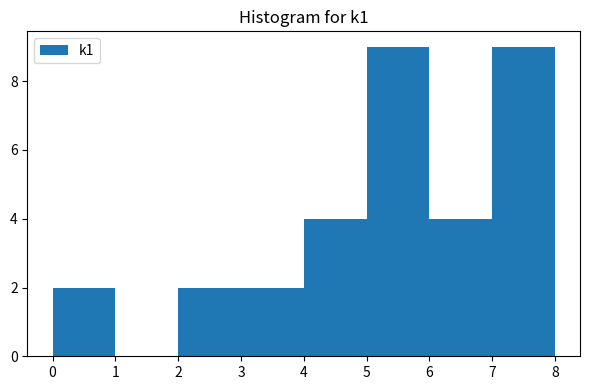

How tall is the bar that spans 3 to 4 on the x-axis? The values are not printed on the chart, so give them approximately, as read against the axis.

2